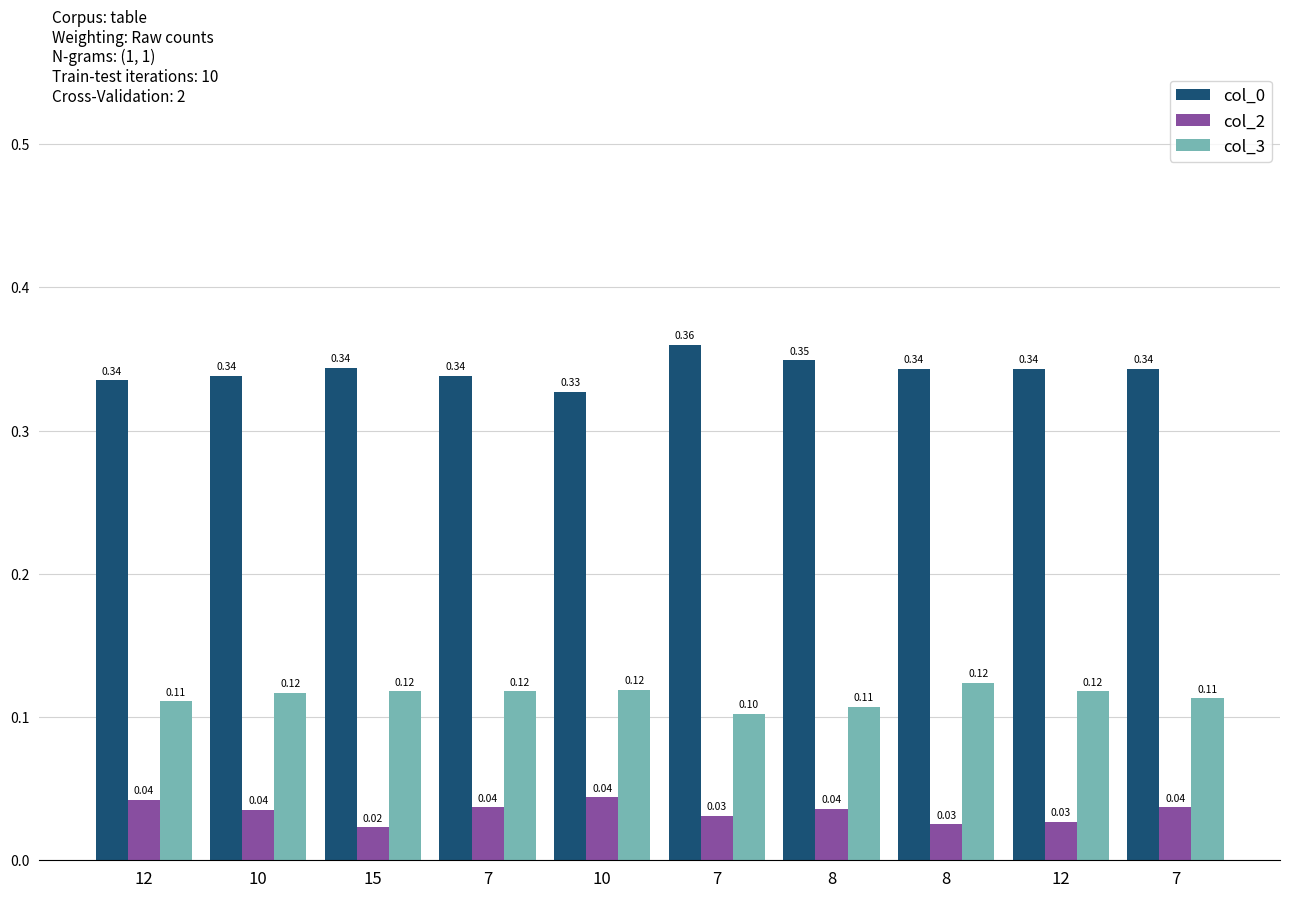

Which series has the largest range (max minus min)?

col_0